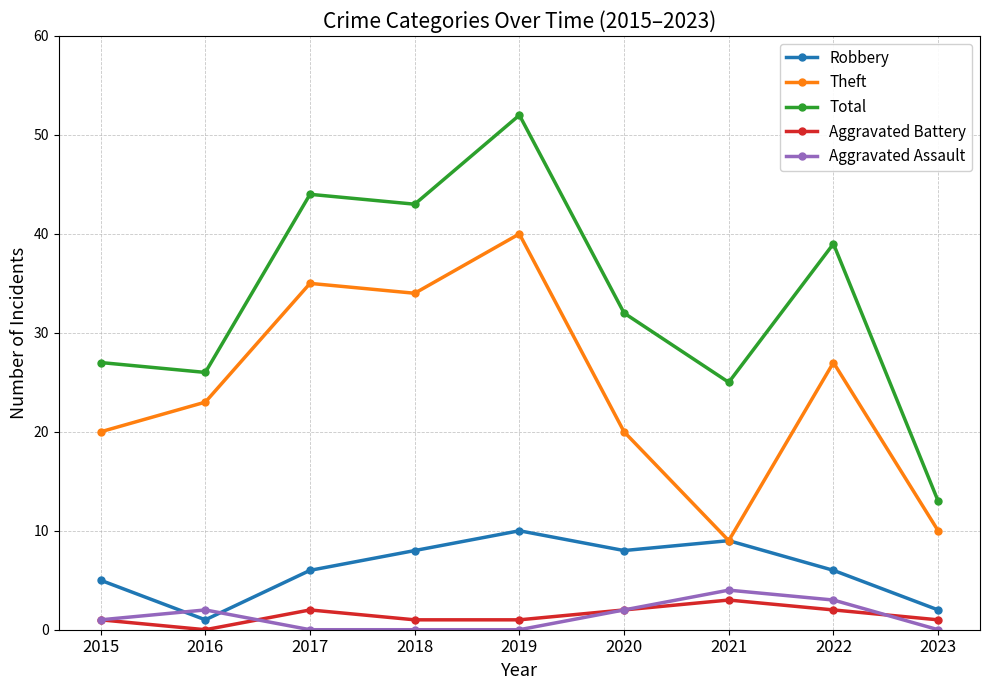

What is the value of the Aggravated Battery point at the 5th from the left?

1